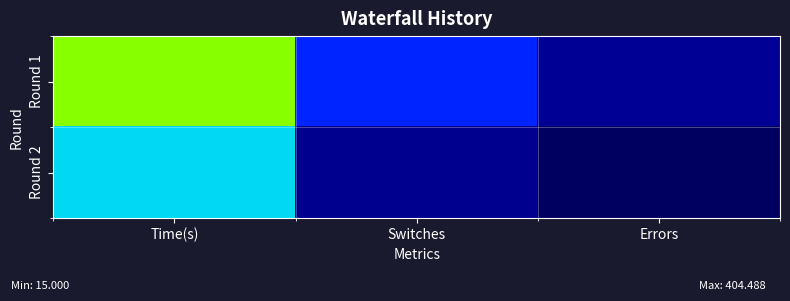

How many data points does each series have?

3